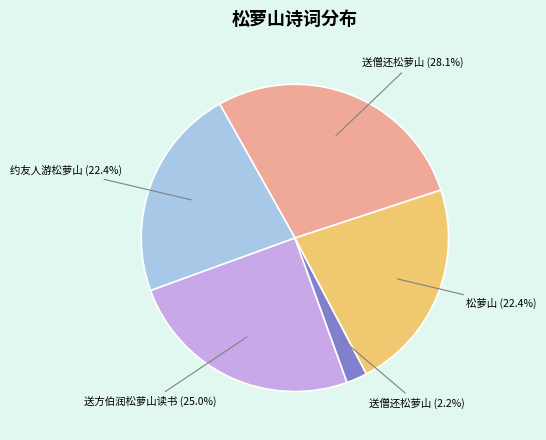

To the nearest percent, what is the difference between the largest and smallest slice percentages?

26%